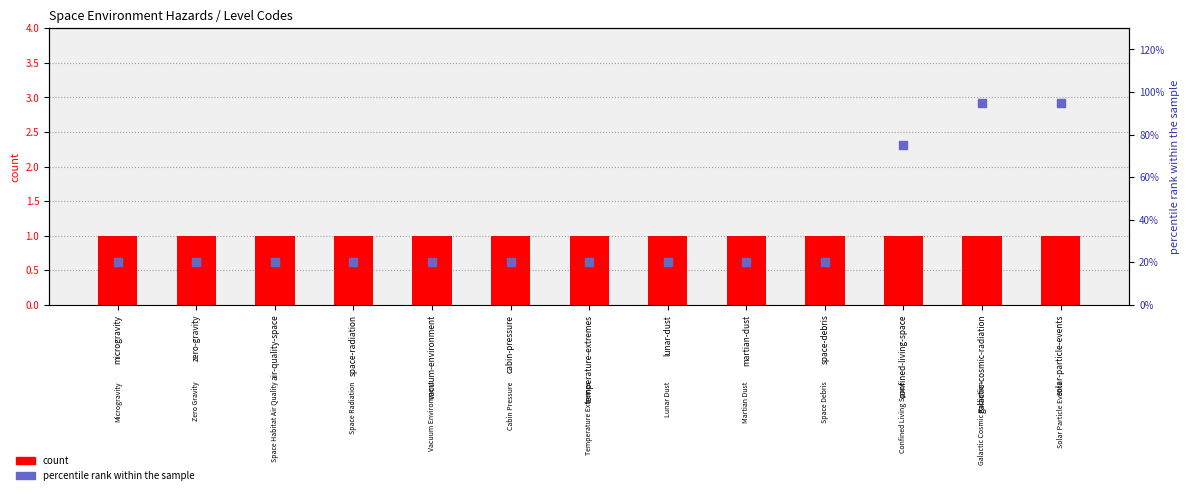

What is the total value across all series at microgravity?

21